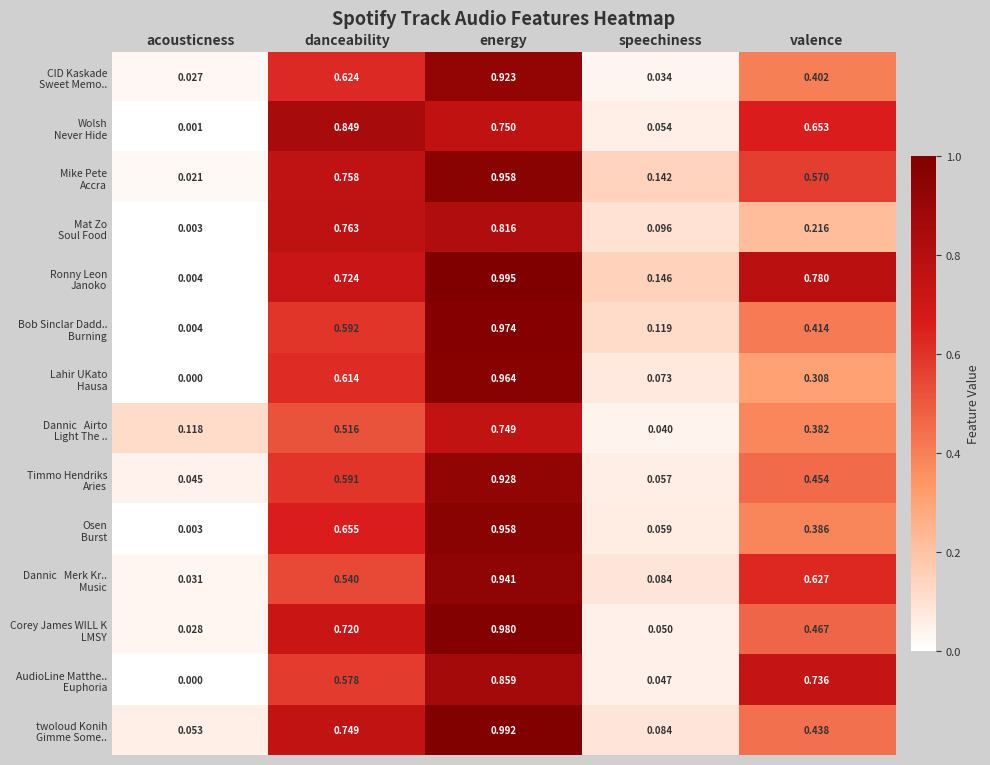

At which category is the sum across all series the highest?

energy